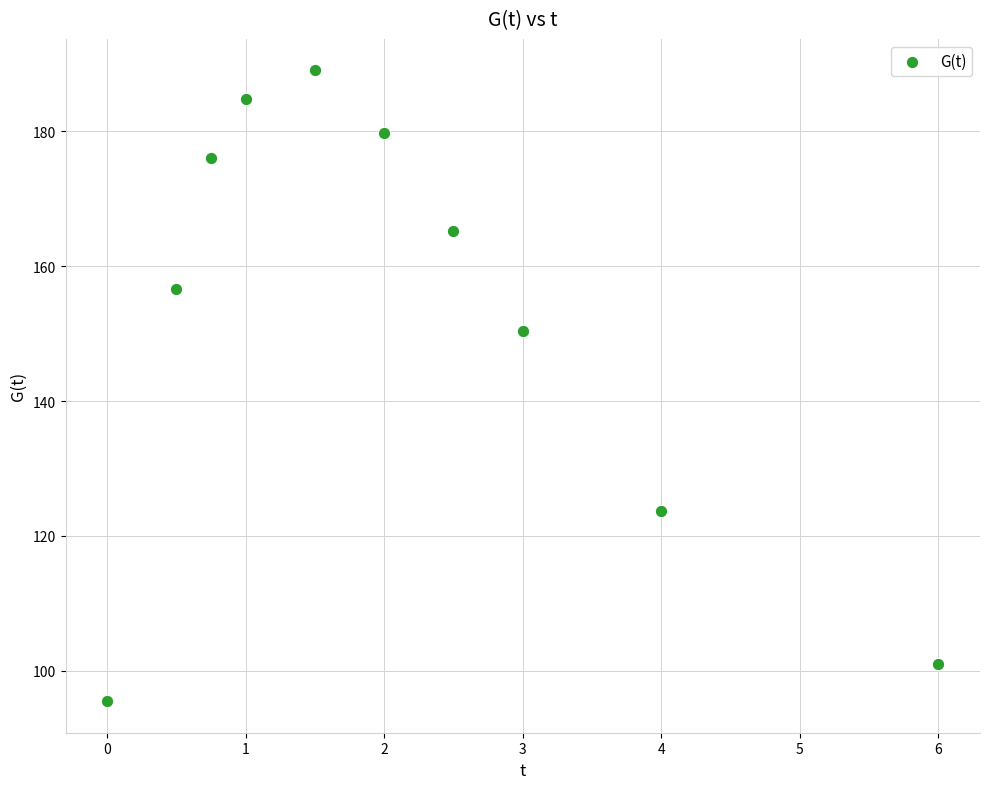

What is the average Y value?

152.2